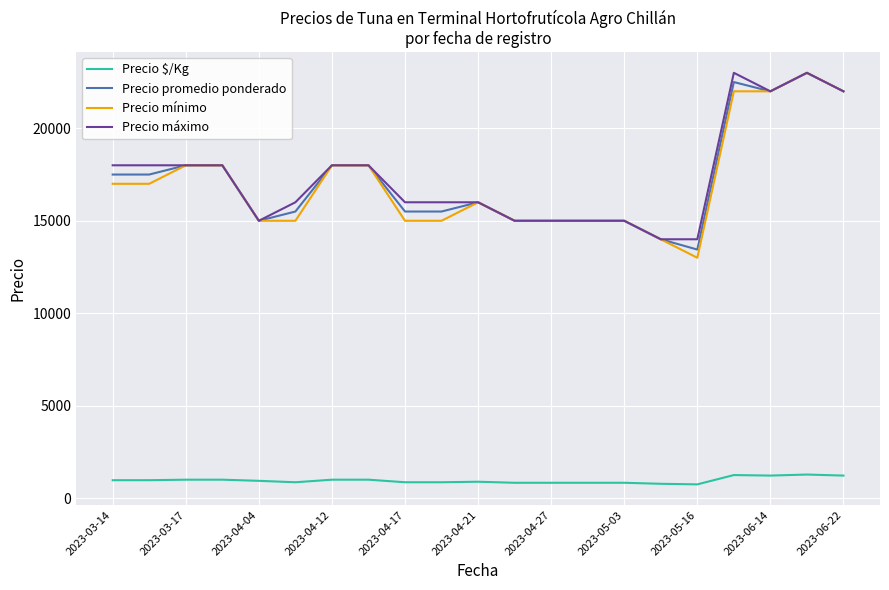

What is the greatest value displayed?

23000